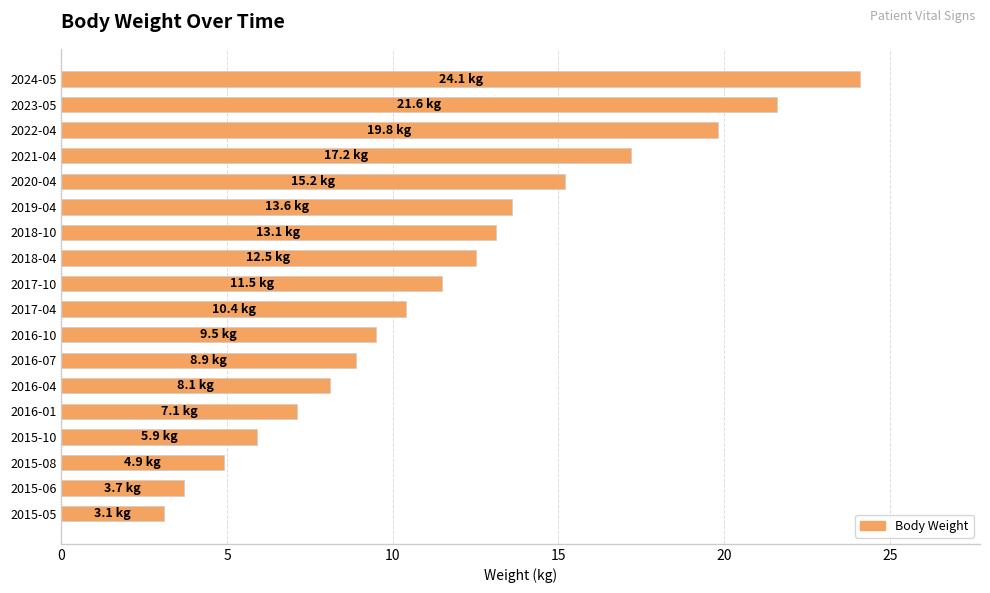

What is the smallest value displayed?

3.1